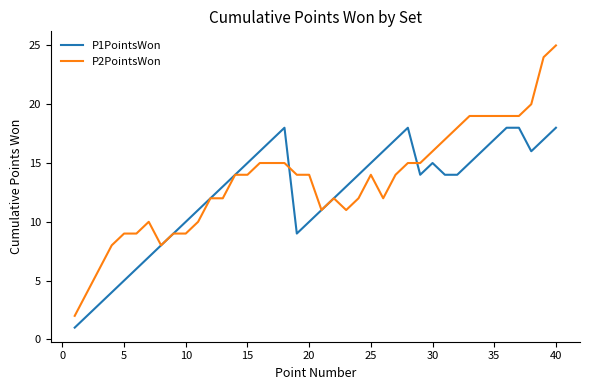

List the series in order of their peak value, lowest first.

P1PointsWon, P2PointsWon